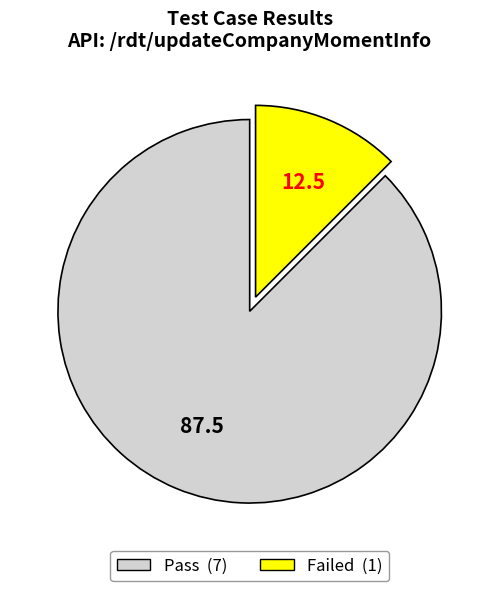

Between Failed and Pass, which is larger?

Pass